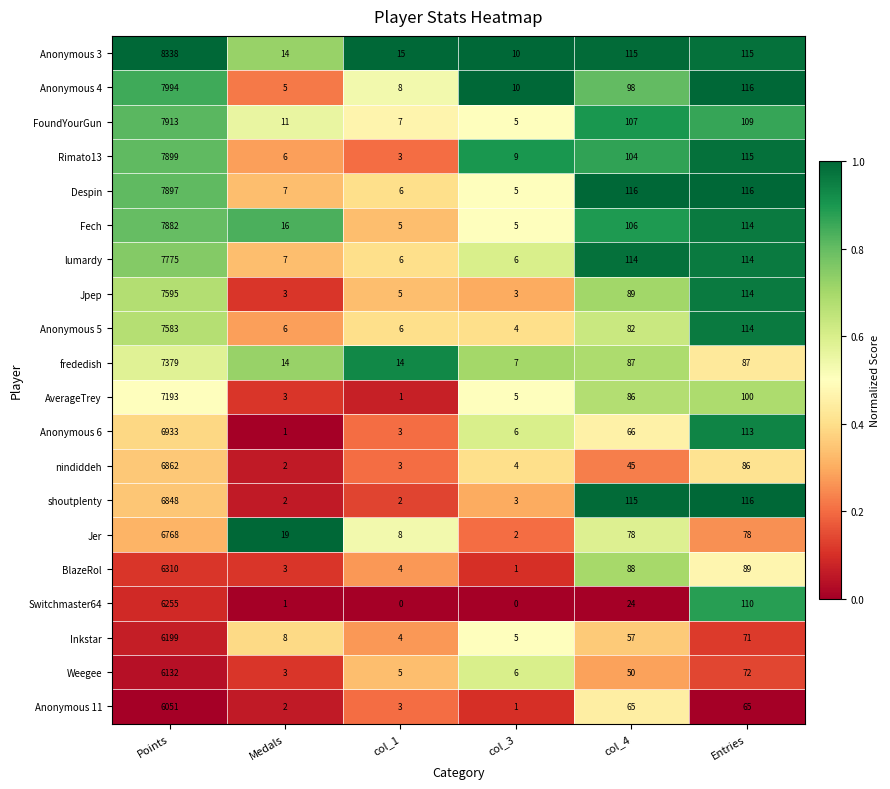

Which series has the largest range (max minus min)?

Anonymous 3